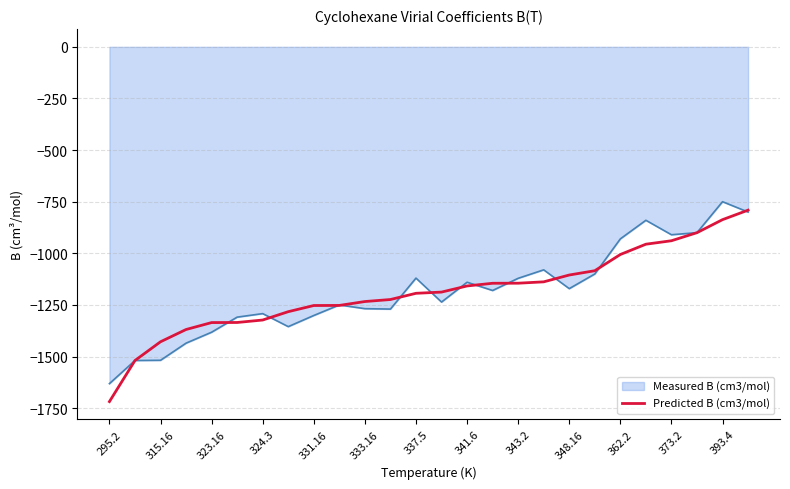

Which series has the largest range (max minus min)?

Predicted B (cm3/mol)